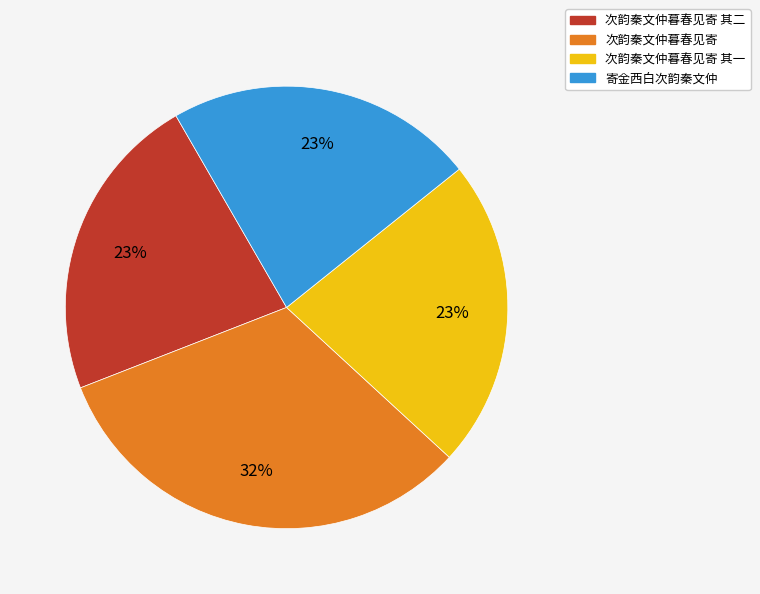

The 次韵秦文仲暮春见寄 slice represents 32% of the pie. True or false?

True